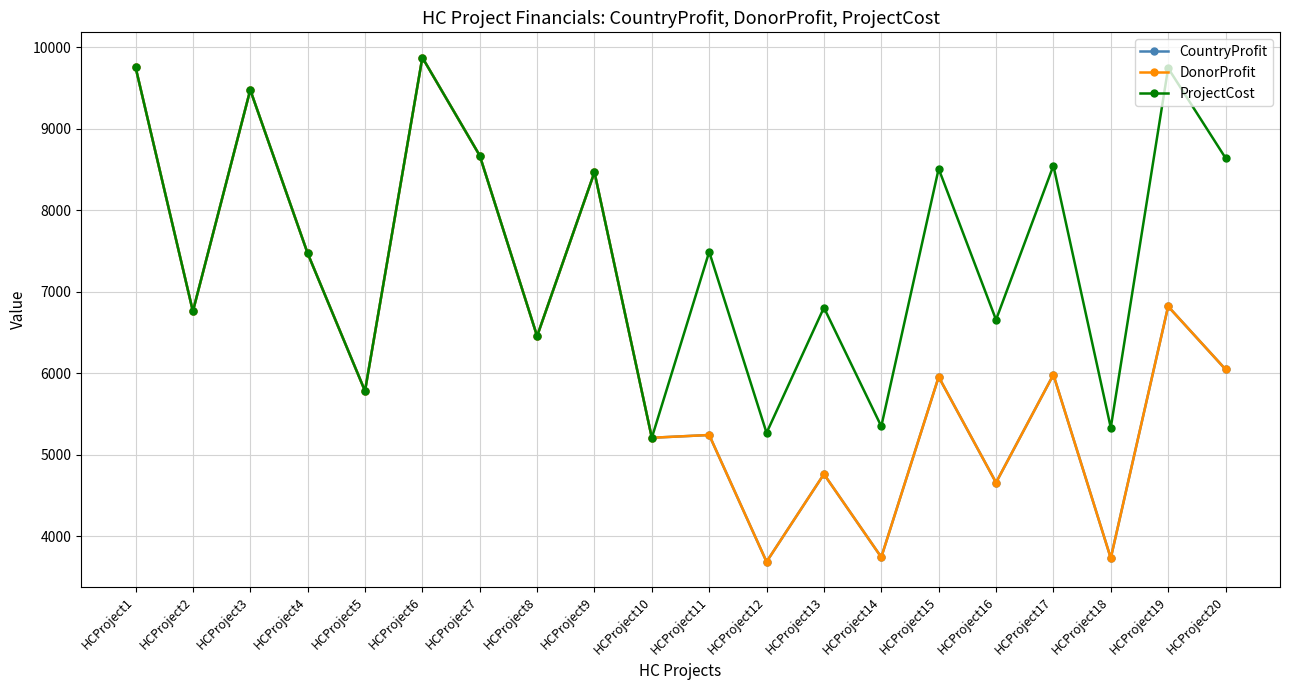

What is the difference between the maximum and minimum values in the DonorProfit series?

6188